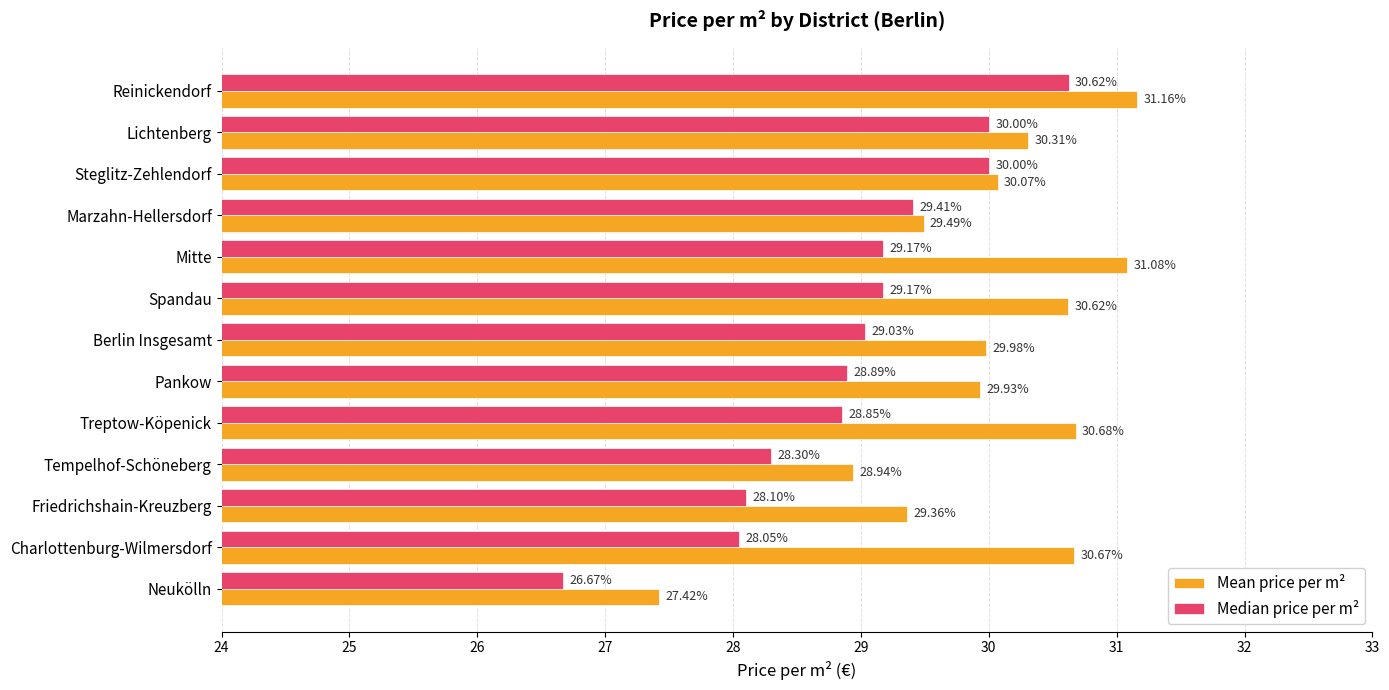

Which label corresponds to the largest value in the chart?

Reinickendorf